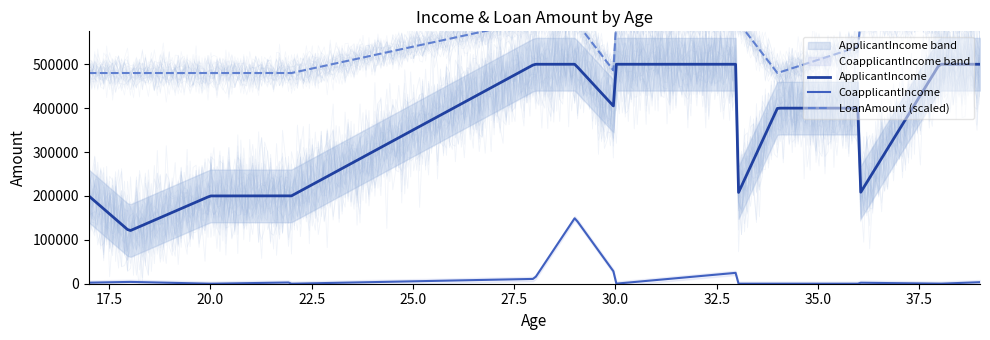

What is the minimum value for ApplicantIncome?

121204.0